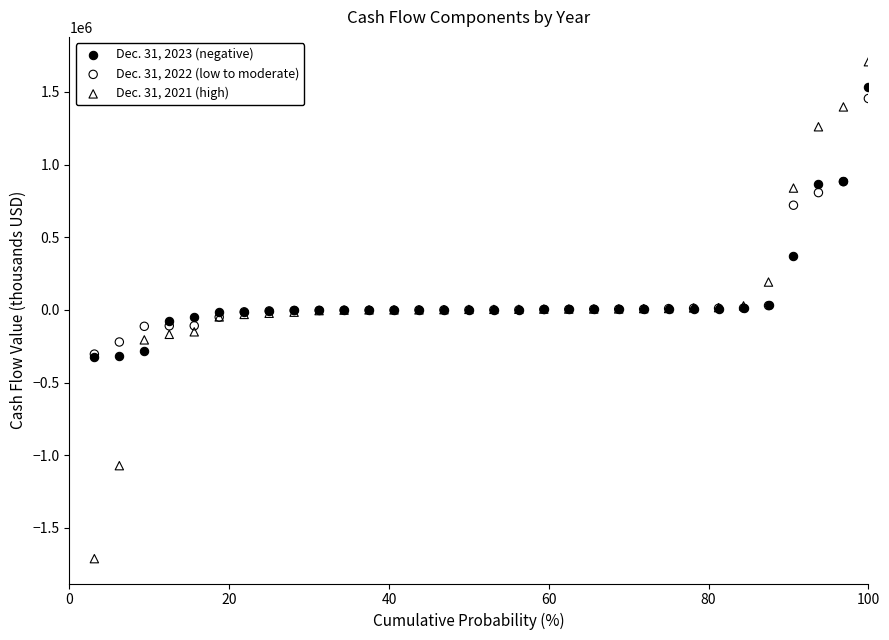

What are all the series names shown in the legend?

Dec. 31, 2023 (negative), Dec. 31, 2022 (low to moderate), Dec. 31, 2021 (high)